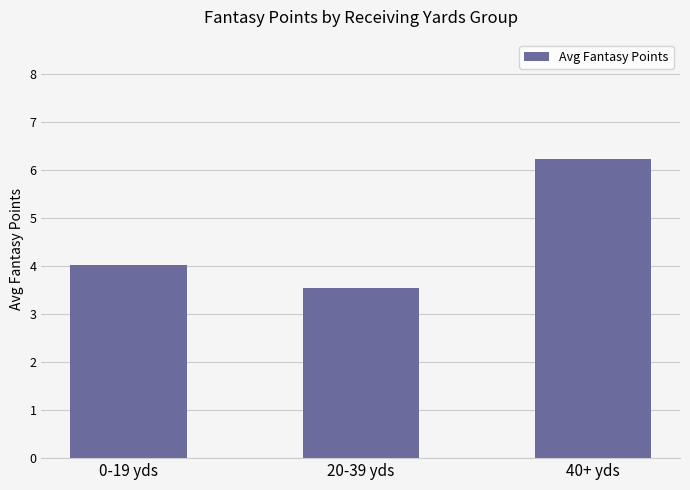

What is the smallest value displayed?

3.5